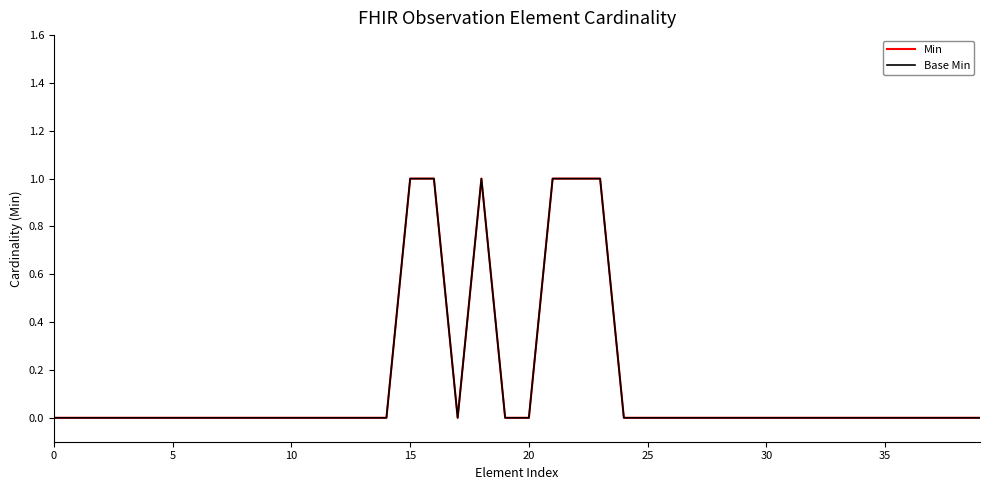

What is the greatest value displayed?

1